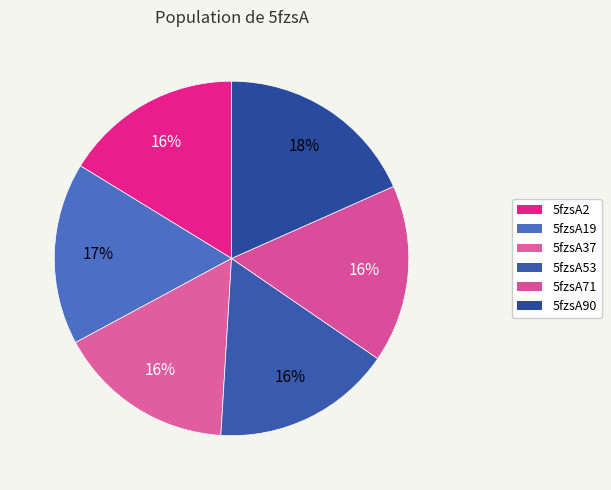

What is the ratio of the value at 5fzsA90 to the value at 5fzsA53?

1.1